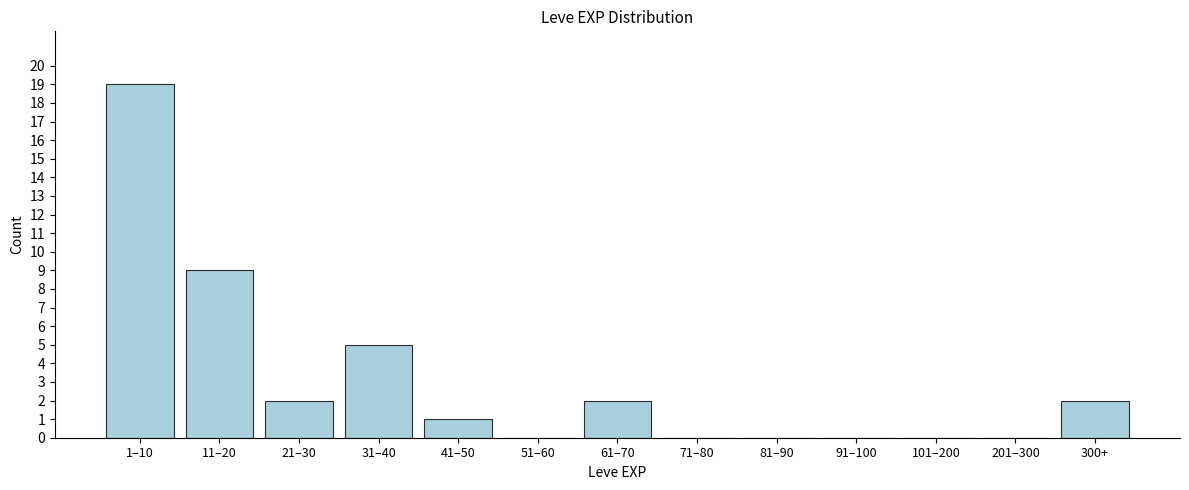

Reading right to left, extract all data points from this chart.

300+=2	201–300=0	101–200=0	91–100=0	81–90=0	71–80=0	61–70=2	51–60=0	41–50=1	31–40=5	21–30=2	11–20=9	1–10=19